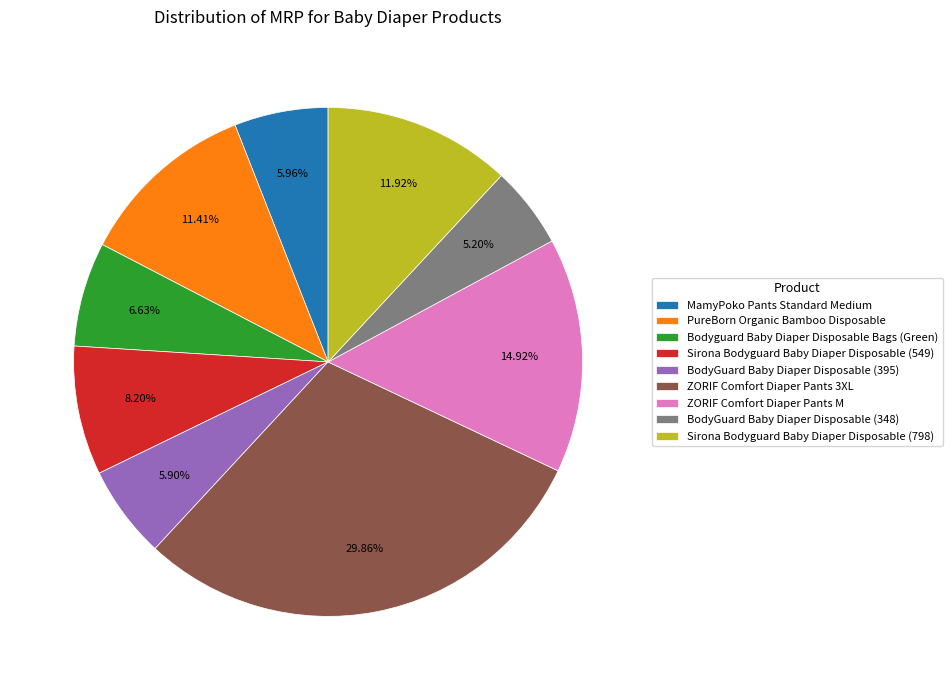

To the nearest percent, what is the difference between the largest and smallest slice percentages?

25%